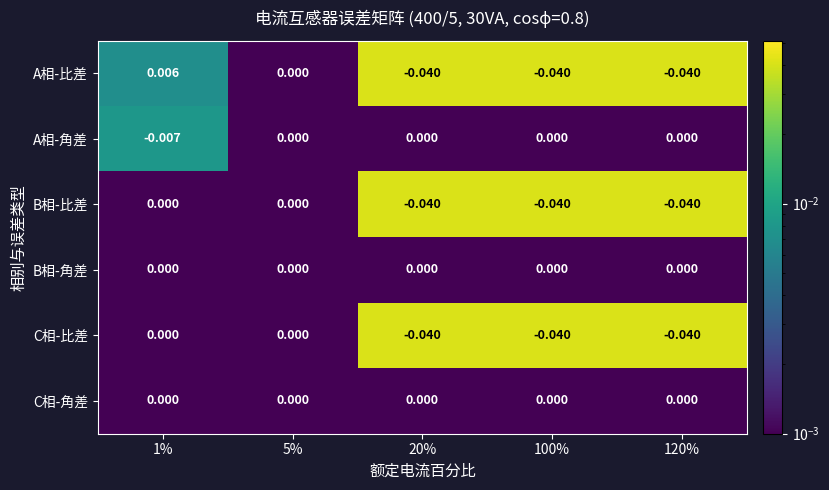

Count the number of categories in the chart.

5